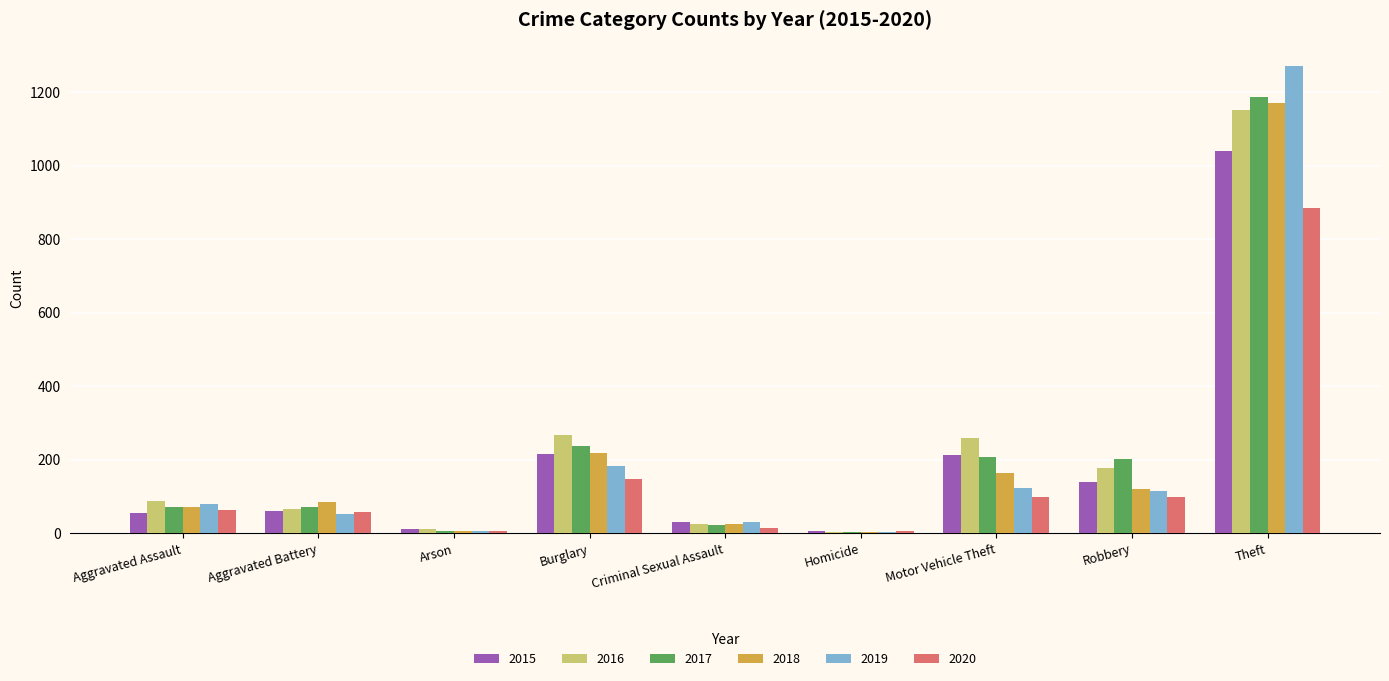

What is the total value across all series at Motor Vehicle Theft?

1064